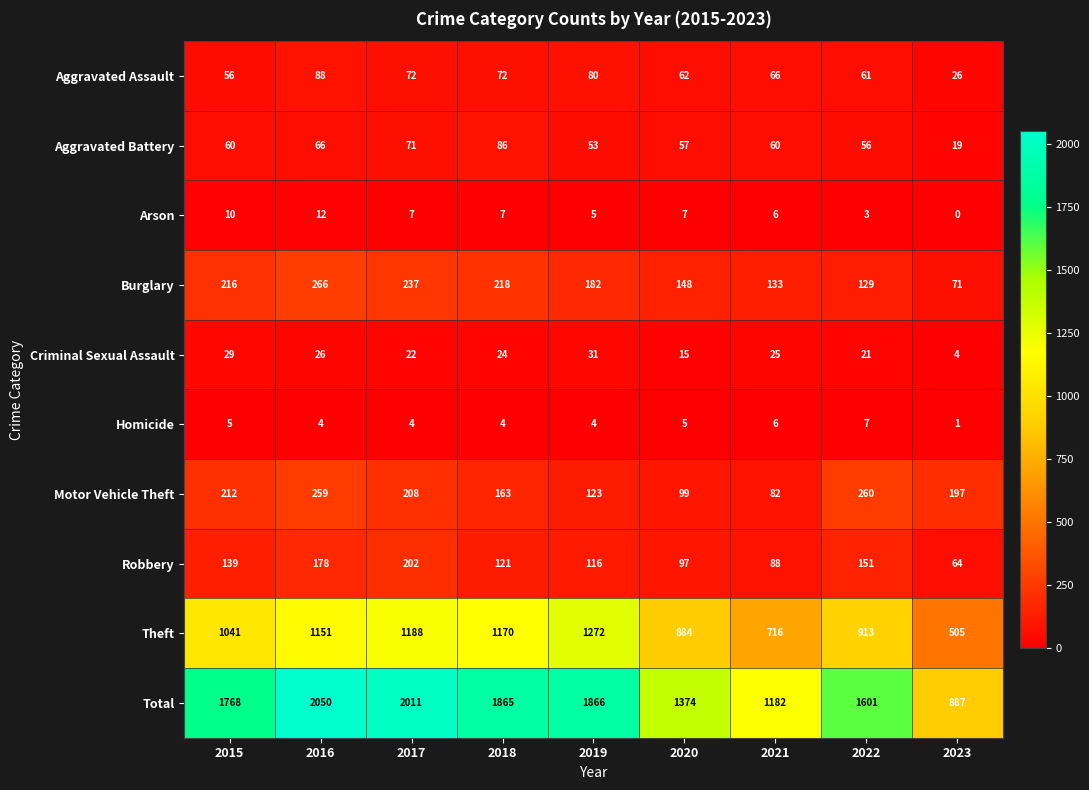

List the series in order of their peak value, highest first.

Total, Theft, Burglary, Motor Vehicle Theft, Robbery, Aggravated Assault, Aggravated Battery, Criminal Sexual Assault, Arson, Homicide